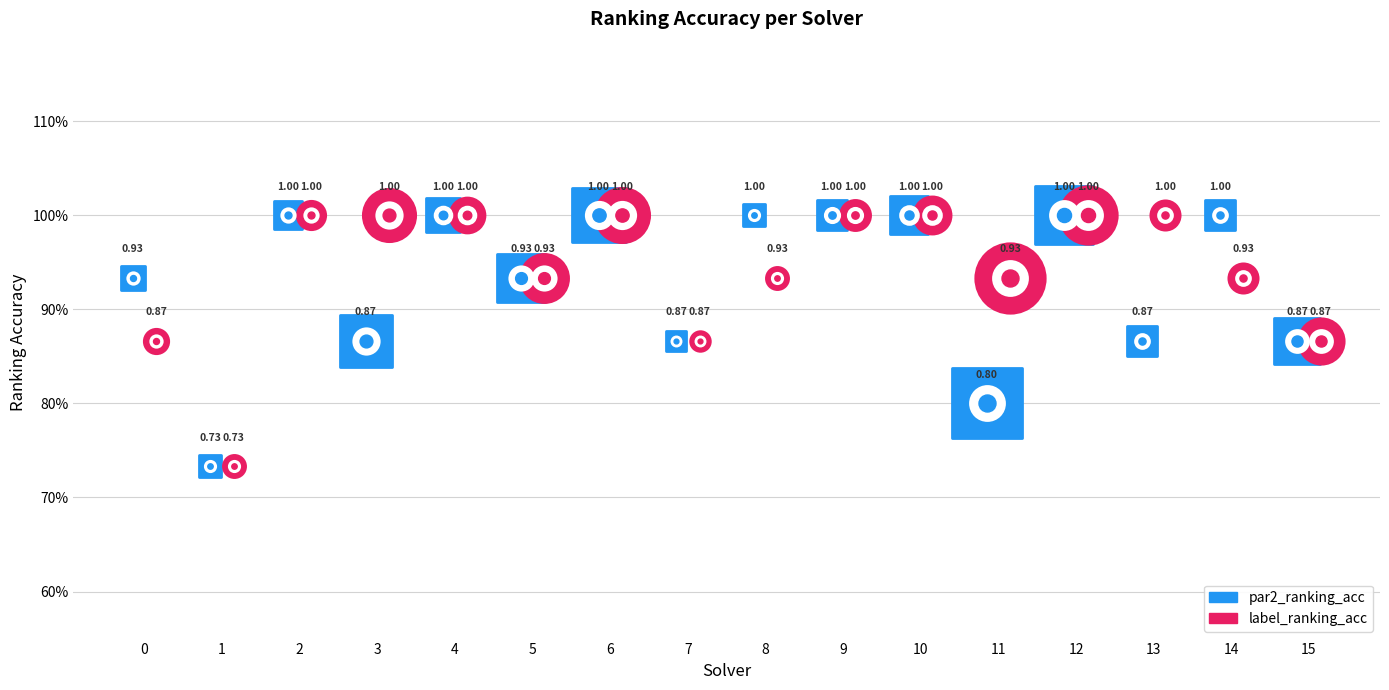

Which series reaches the maximum Y coordinate?

par2_ranking_acc